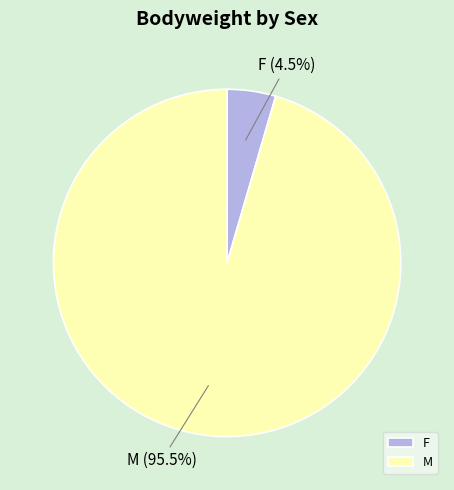

Between M and F, which is larger?

M